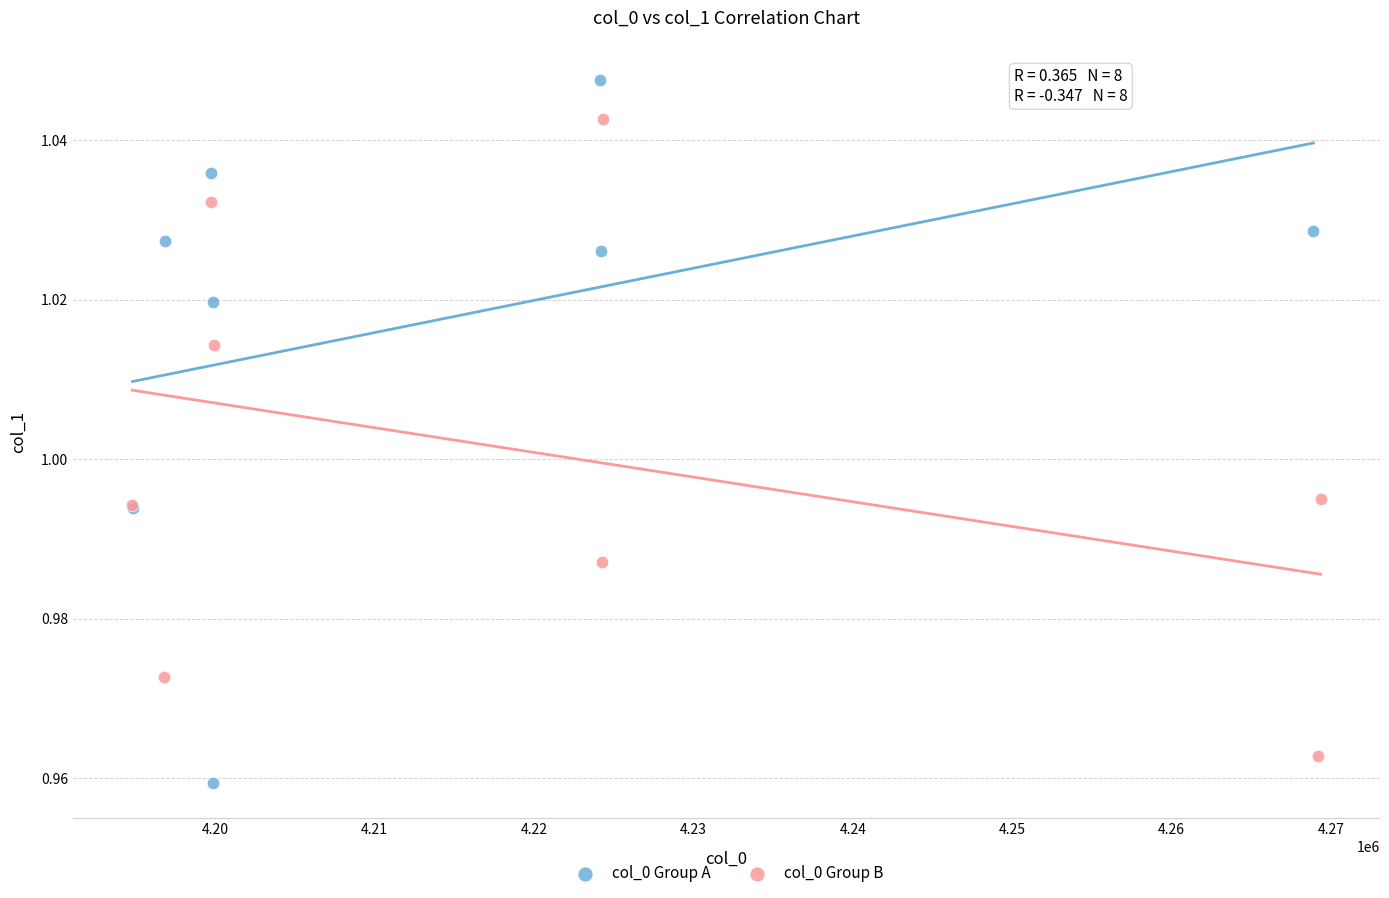

Which series reaches the maximum Y coordinate?

col_0 Group A